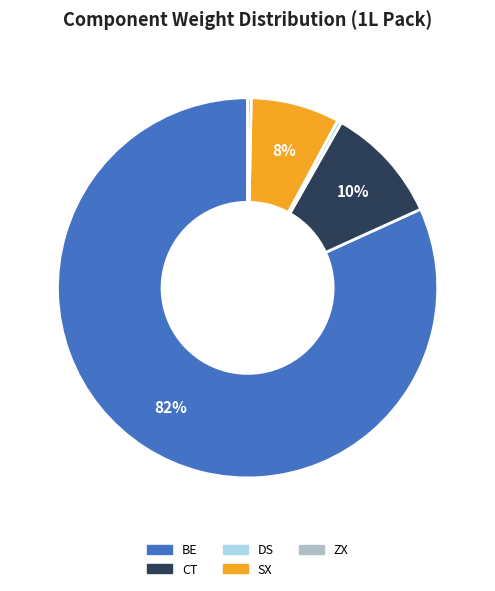

To the nearest percent, what is the combined percentage of DS and CT?

10%